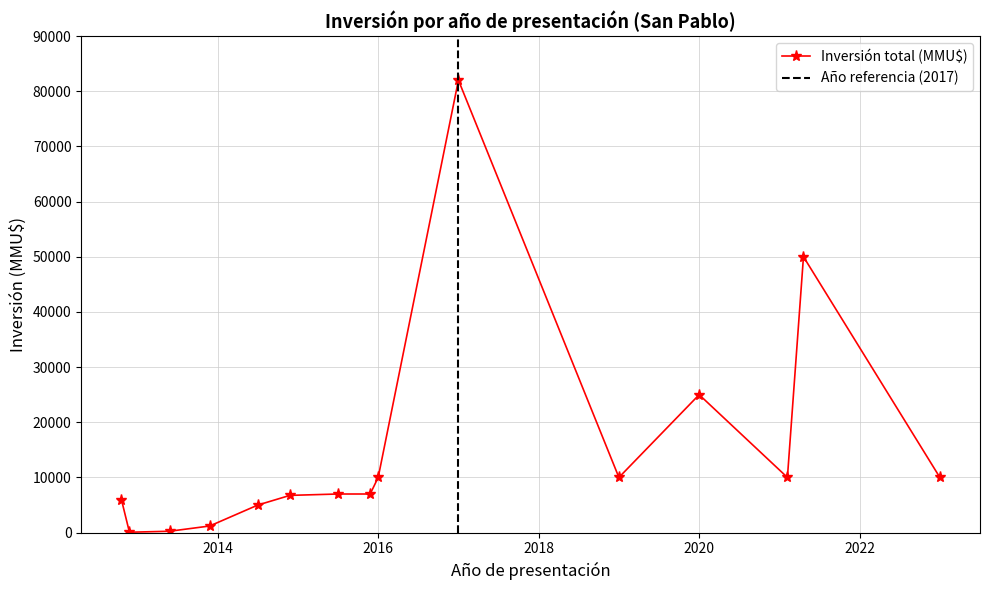

Which label corresponds to the smallest value in the chart?

2012-12